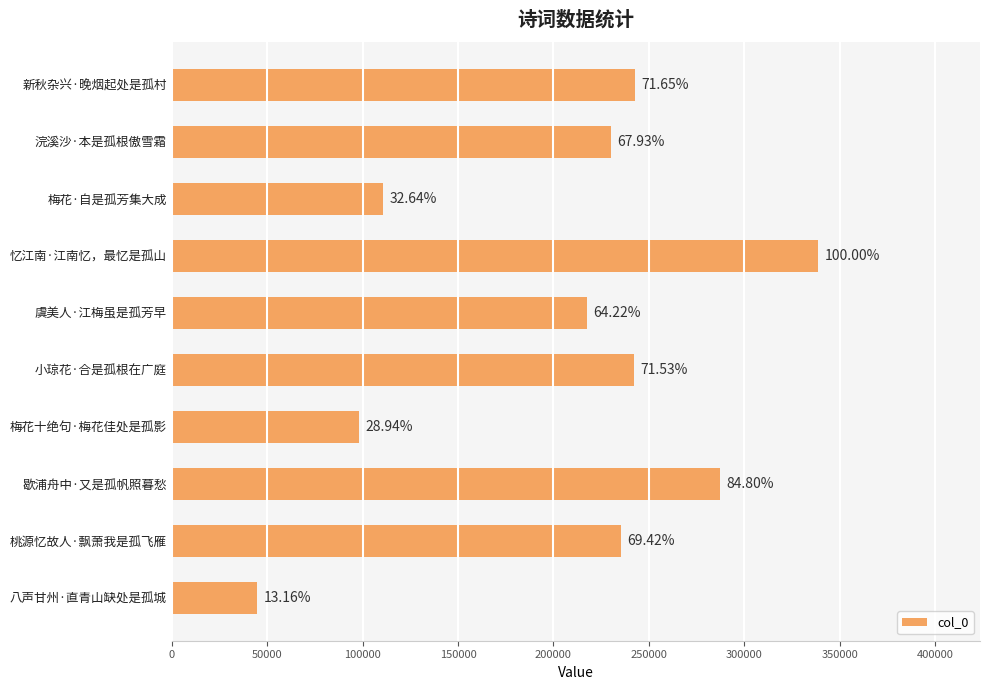

Are the bars horizontal?

Yes